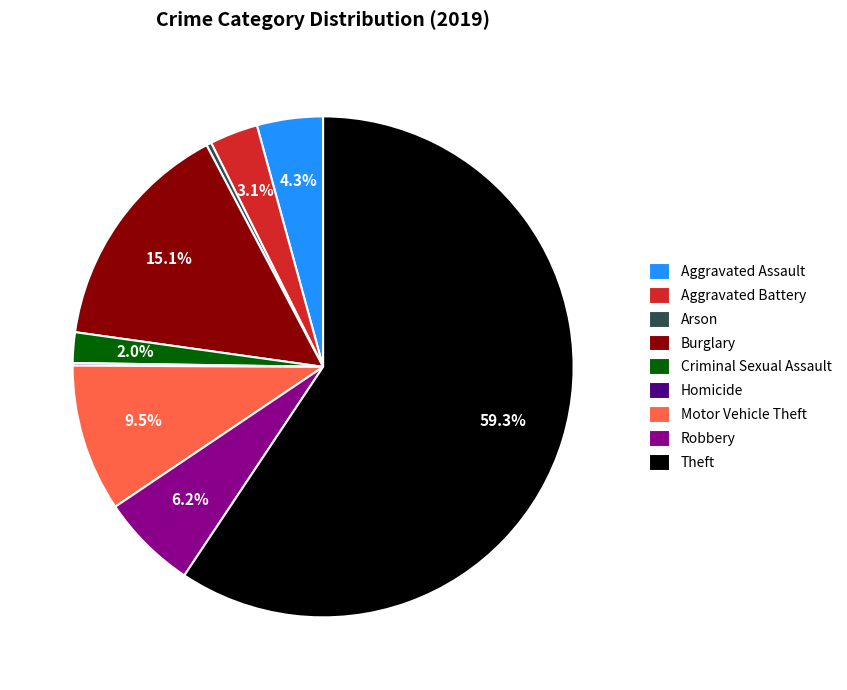

Does any single category account for the majority?

Yes